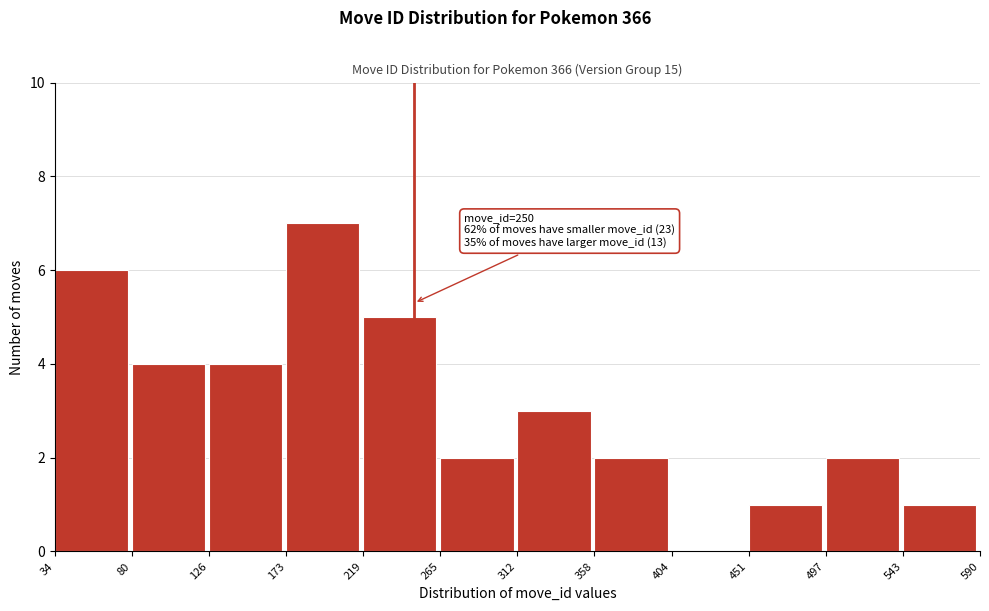

Over which range of the x-axis is the bar tallest?

173 to 219